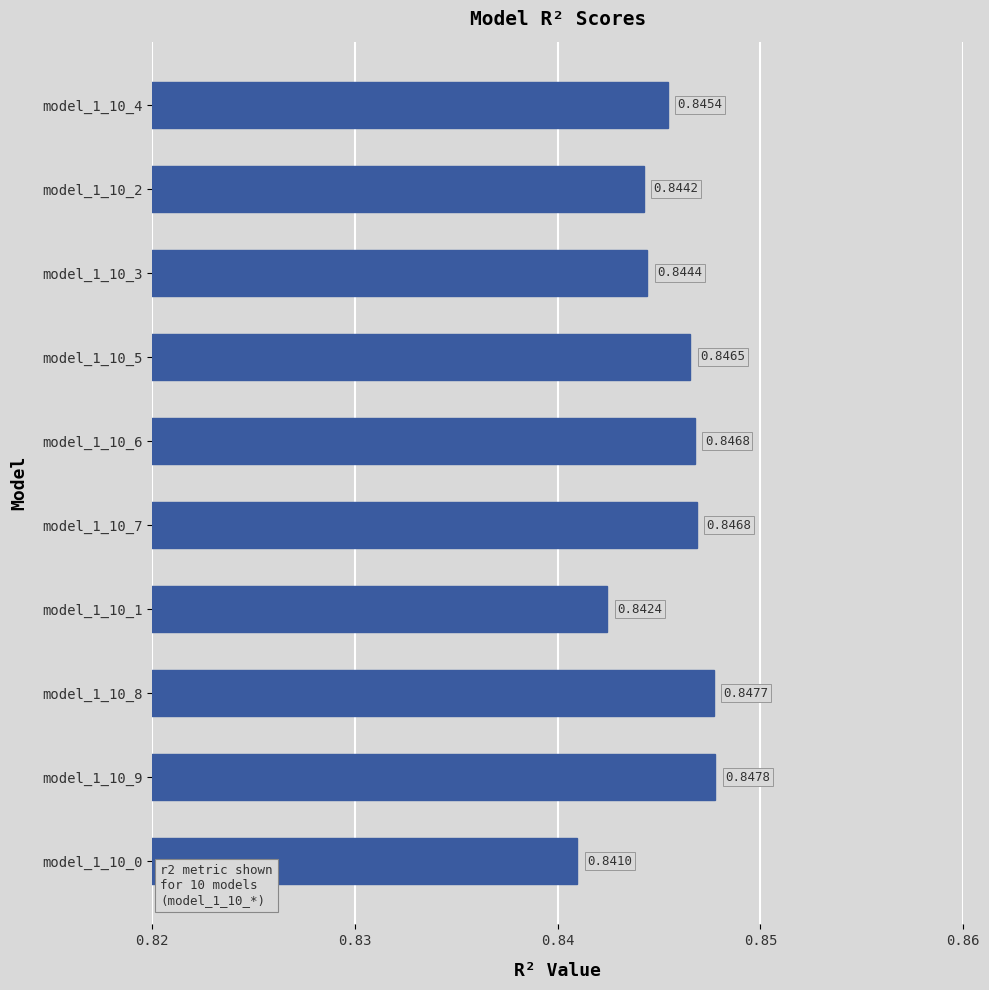

What is the sum of the values at model_1_10_4 and model_1_10_8?

1.7